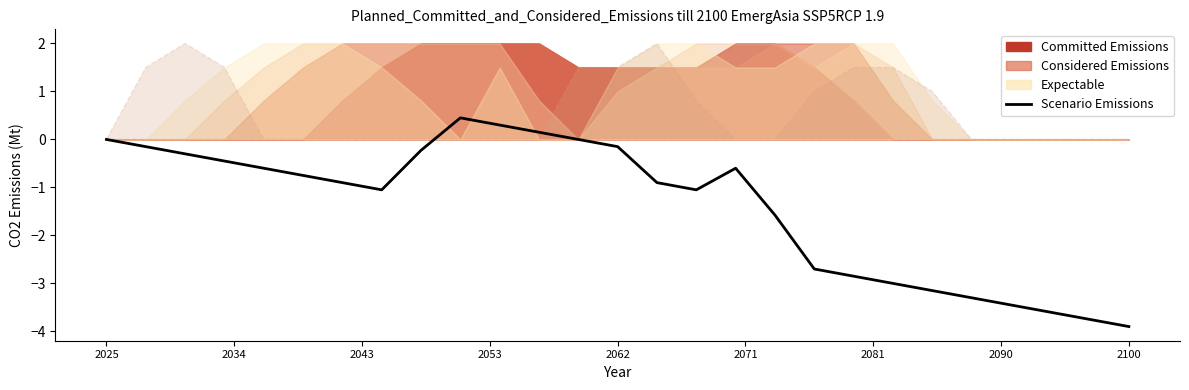

How many lines are shown in the chart?

1